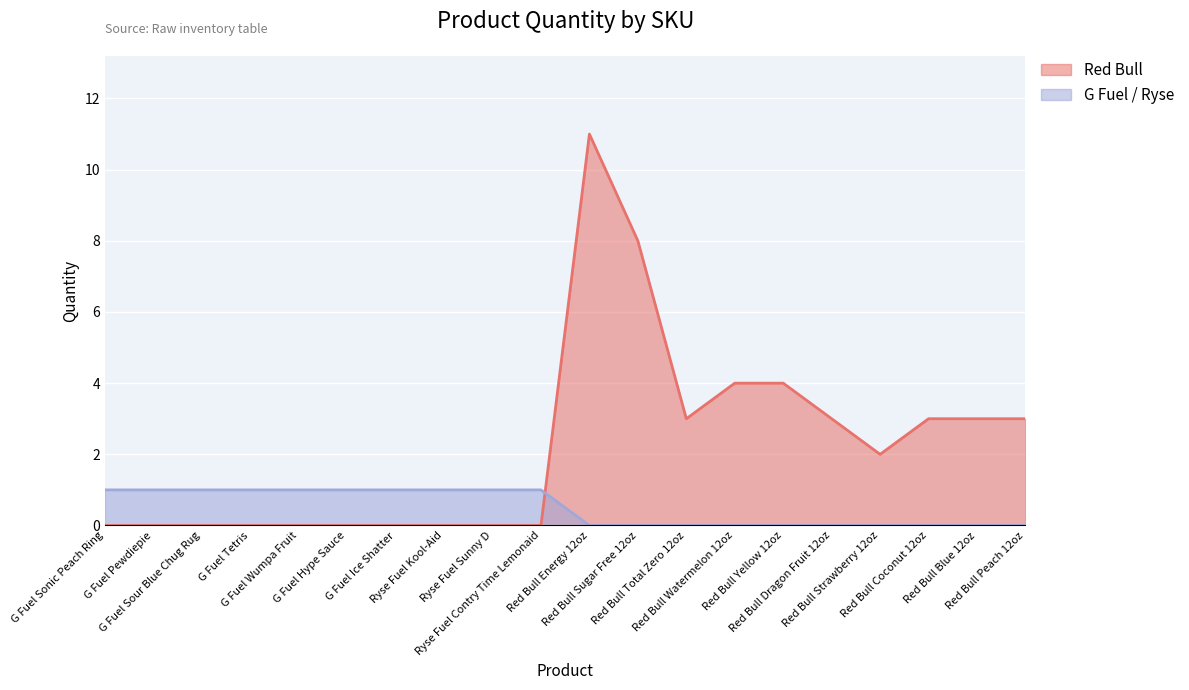

The G Fuel / Ryse series shows 1 at Red Bull Watermelon 12oz. True or false?

False